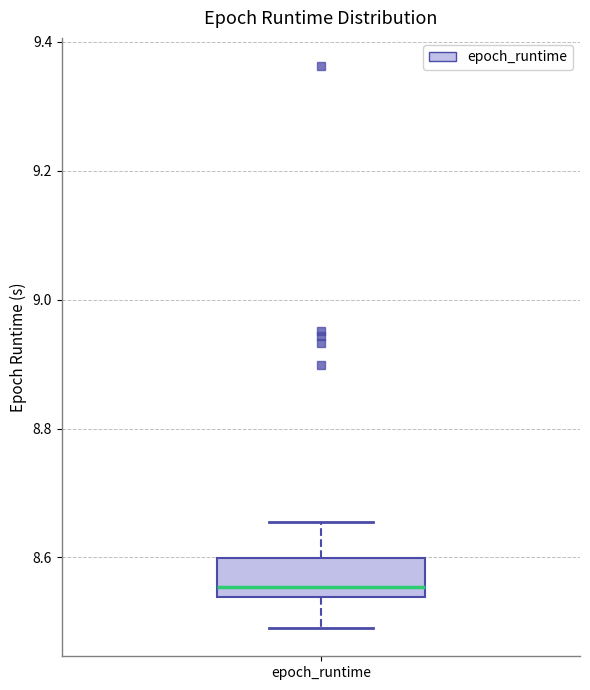

Transcribe this box plot: give where the median line is, the range the box spans, and where the two whiskers end, as read against the y-axis. The values are not printed on the chart, so give them approximately, as read against the axis.

median 8.56, box 8.54 to 8.60, whiskers 8.50 to 8.66